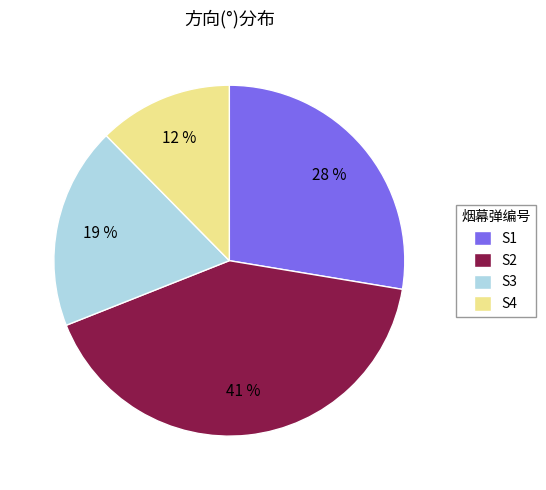

Does S4 represent more than half of the total?

No